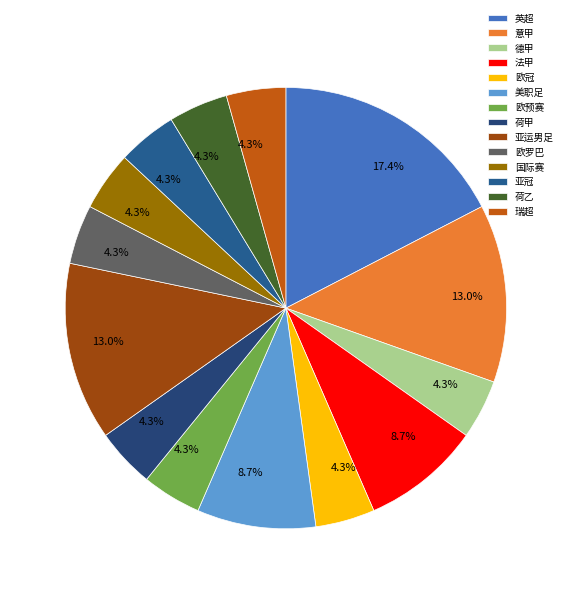

What is the total percentage of 亚冠 and 荷甲?

8.7%